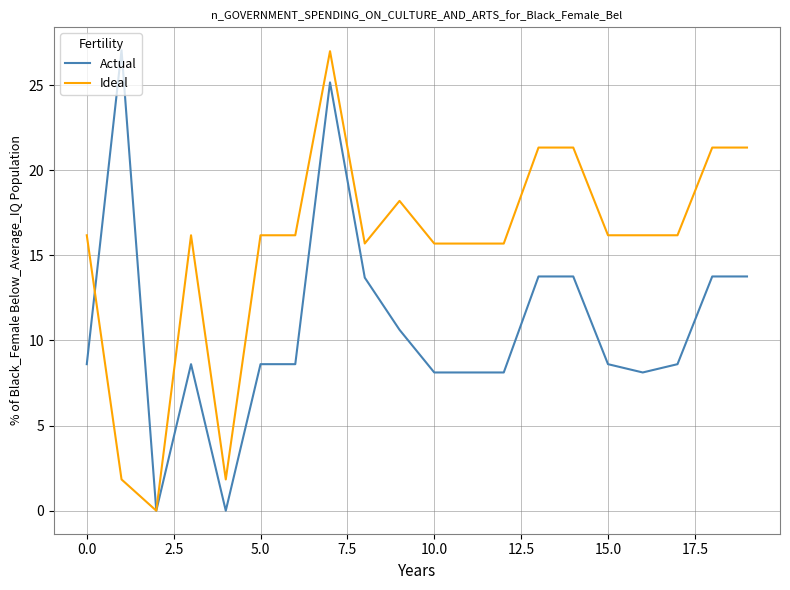

List the series in order of their overall mean, lowest first.

Actual, Ideal